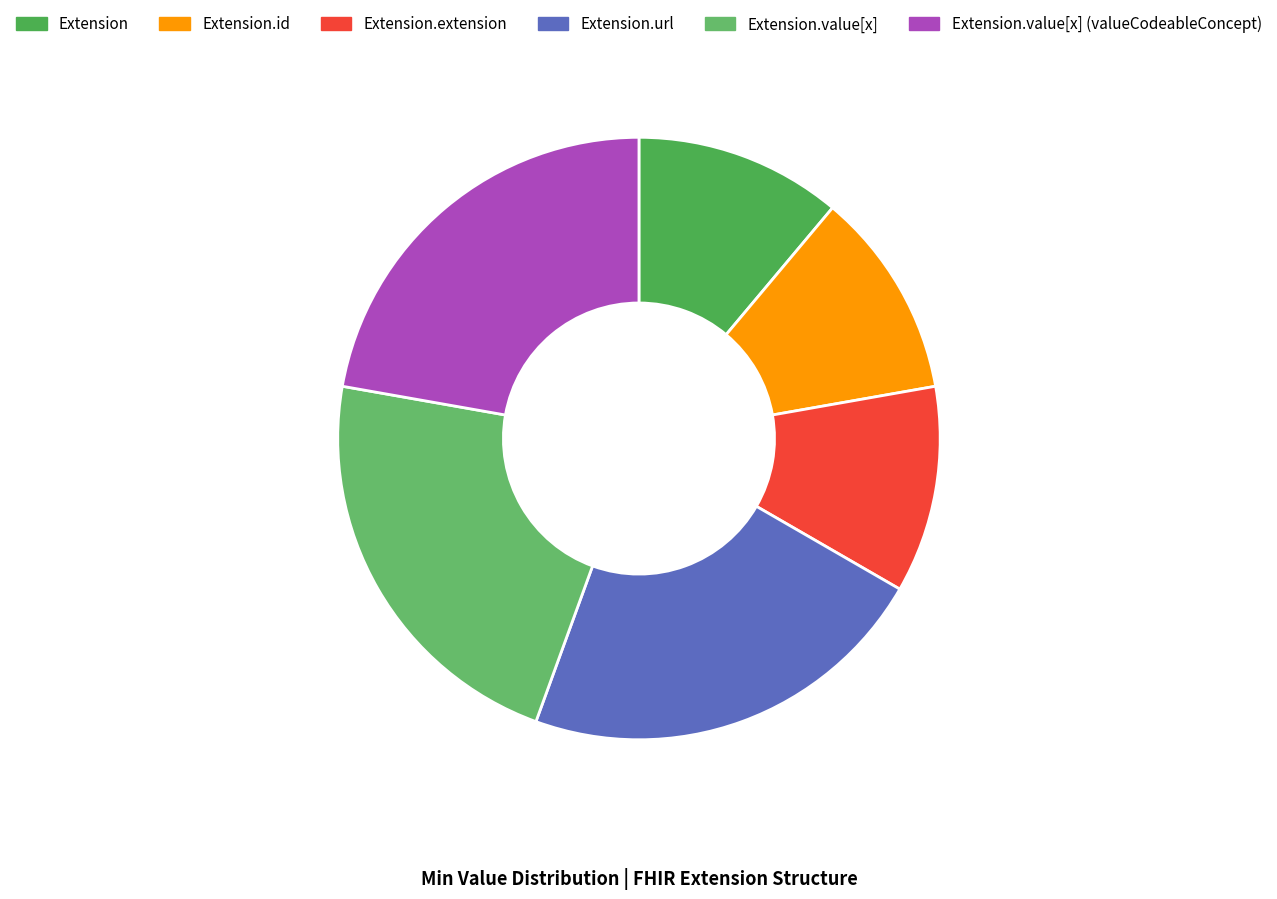

Does Extension.url represent more than half of the total?

No